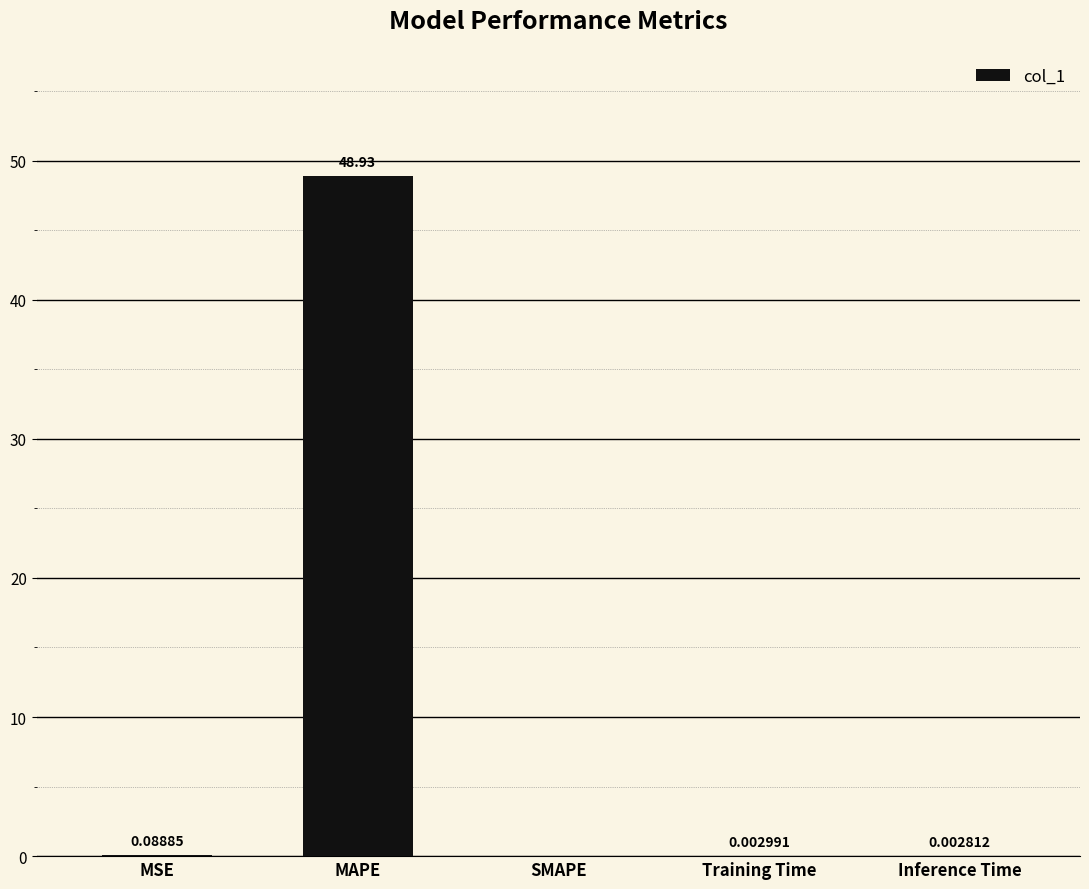

Which label corresponds to the largest value in the chart?

MAPE